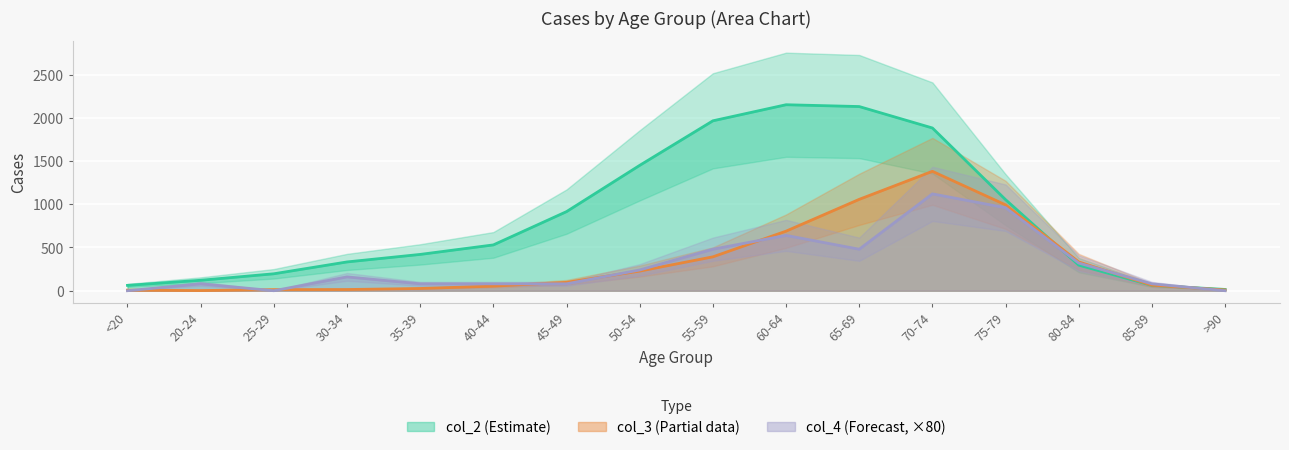

After their last crossing, which series has the higher values: col_4 (series 3) or col_2 (series 1)?

col_2 (series 1)